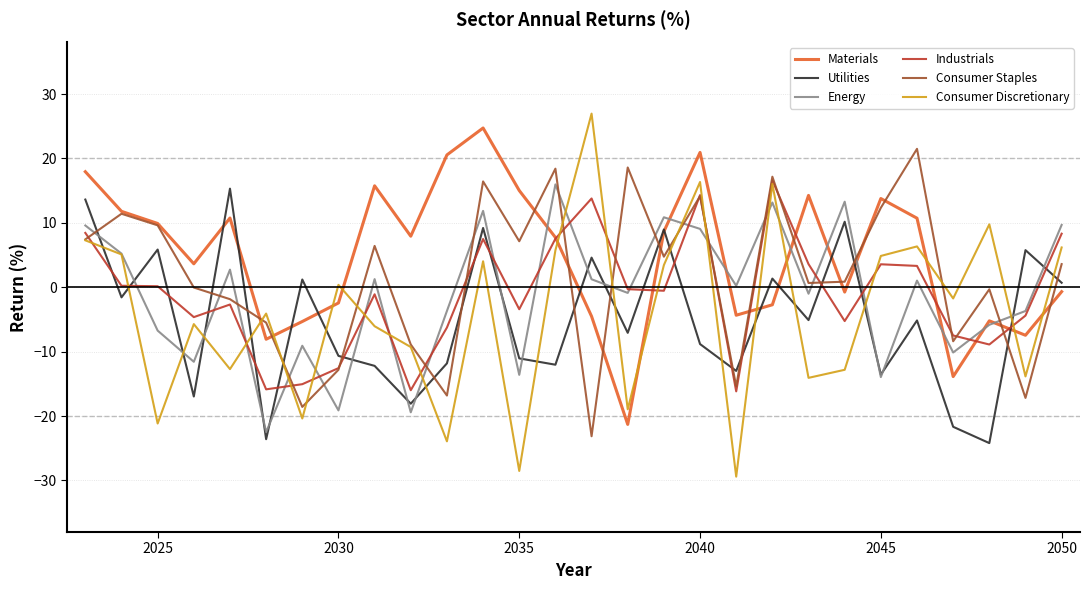

After their last crossing, which series has the higher values: Consumer Staples or Energy?

Energy